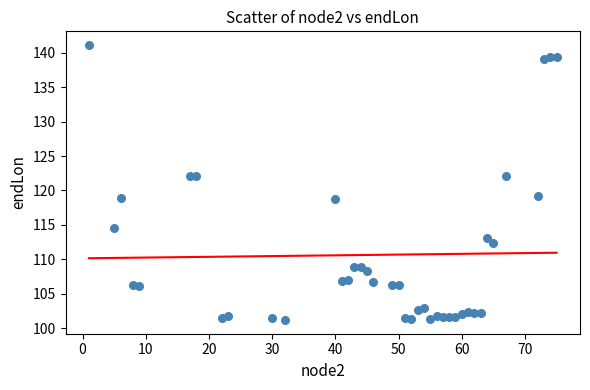

What is the range of X values (max minus min)?

74.0